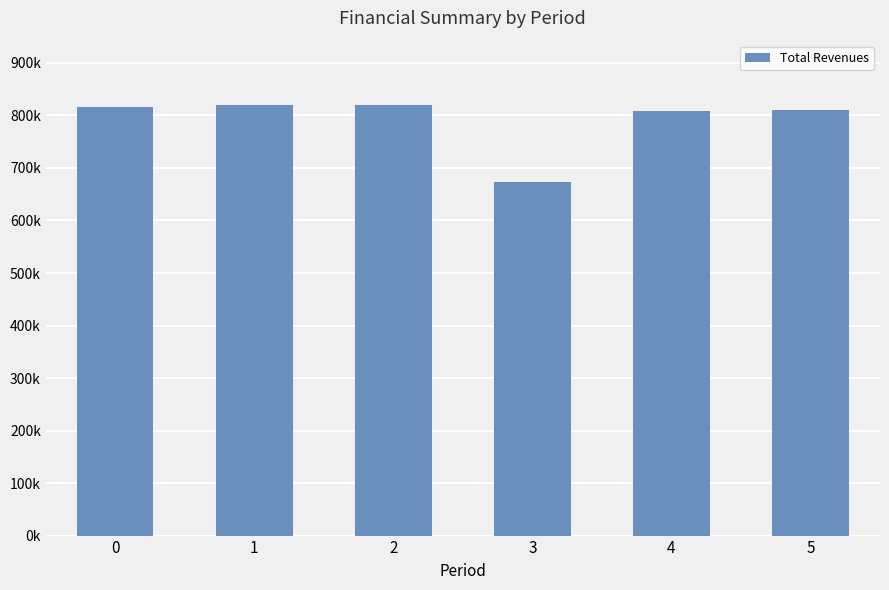

Are the bars grouped side by side (vs. stacked)?

No